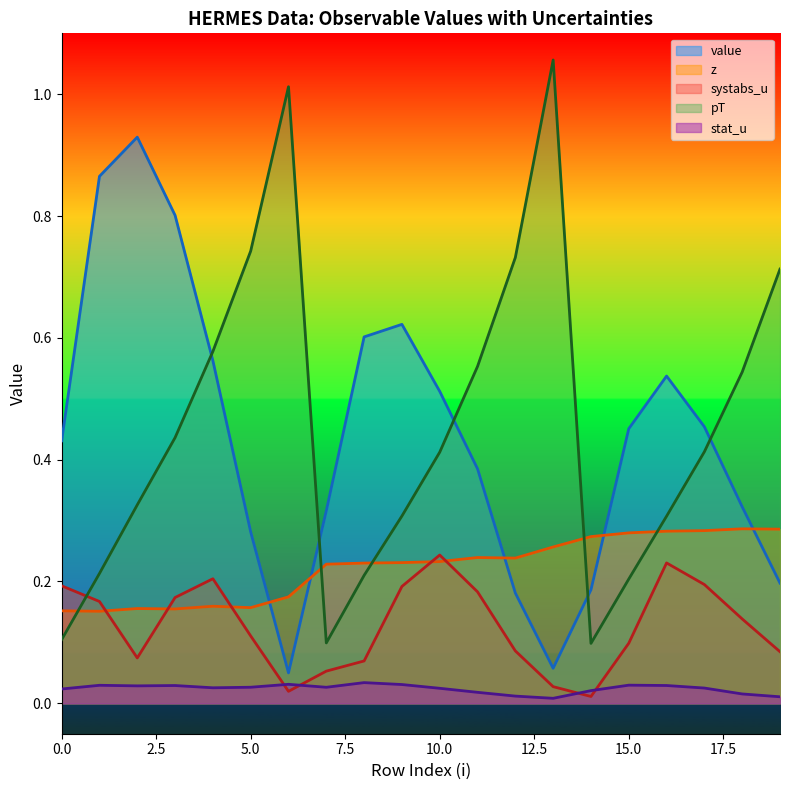

True or false: systabs_u has a value of 0.1 at 3.

False